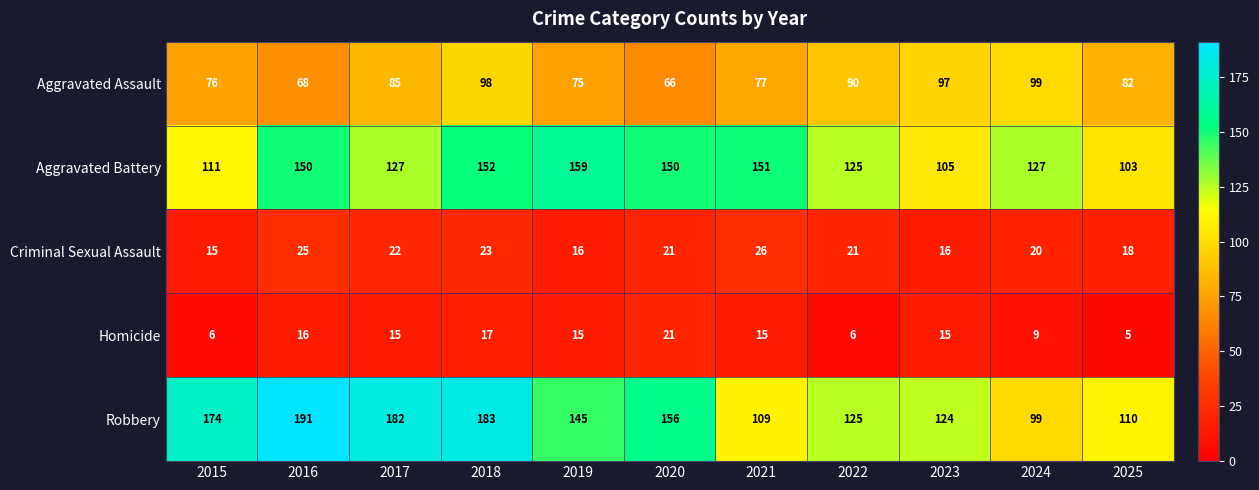

What is the spread (max minus min) of values at 2019?

144